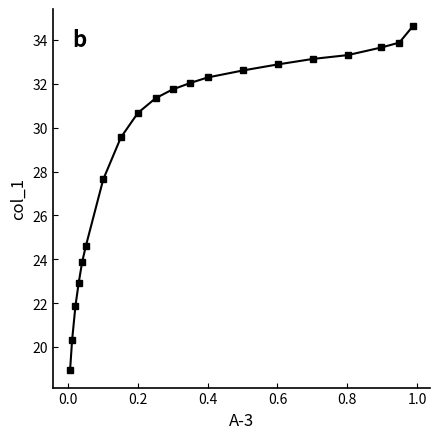

What is the value of the 5th point from the left?

23.9